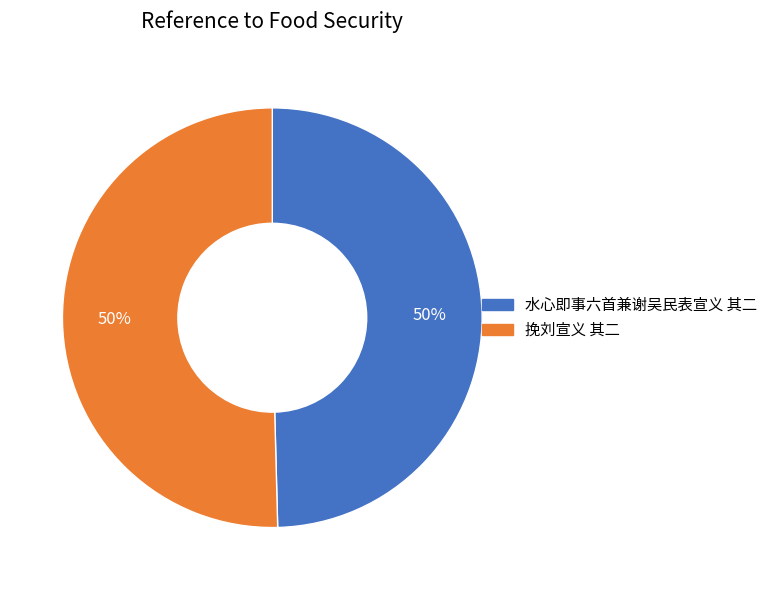

Approximately how many times larger is the value at 水心即事六首兼谢吴民表宣义 其二 compared to 挽刘宣义 其二?

1.0